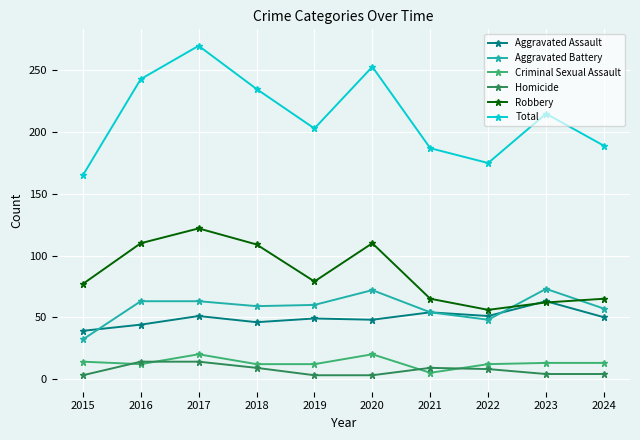

What is the difference between the maximum and minimum values in the Homicide series?

11